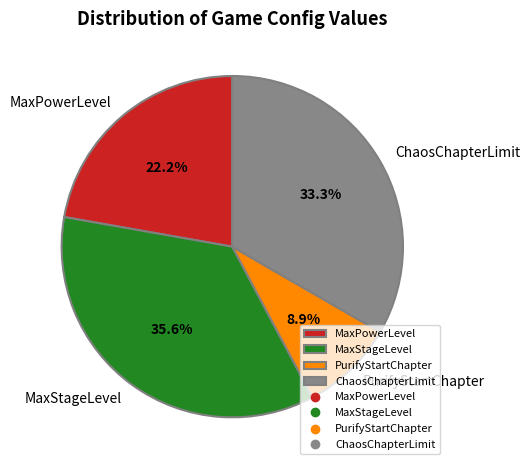

To the nearest percent, what percentage of the pie is MaxStageLevel?

36%